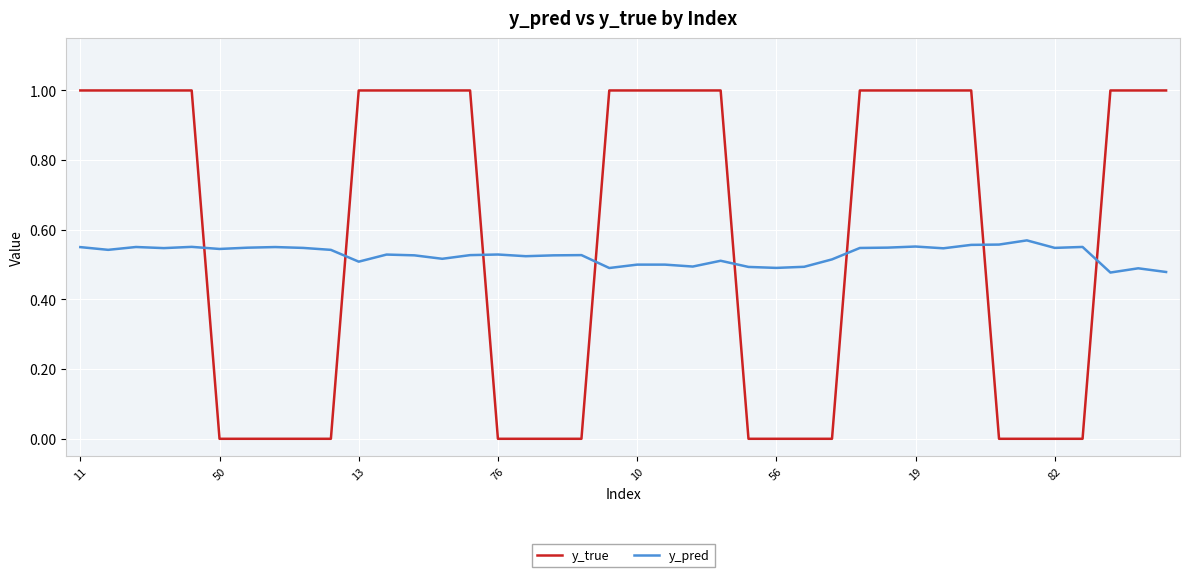

Which series has the widest spread of values?

y_true